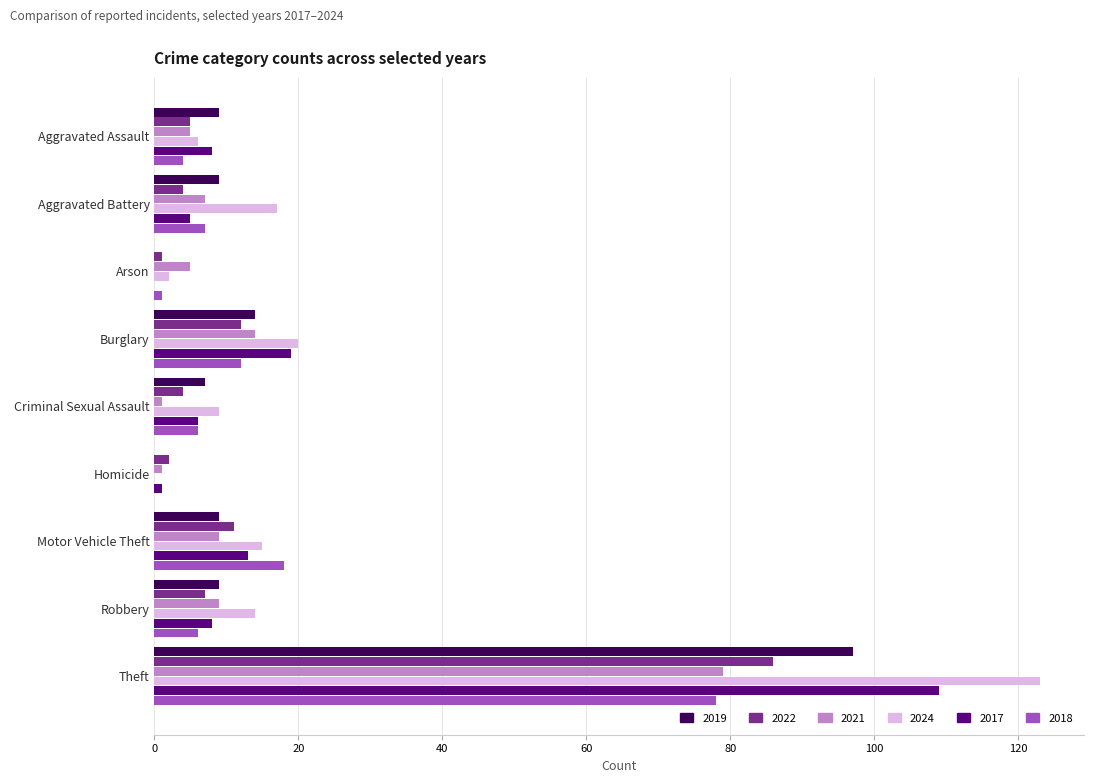

Which series changed the most between Aggravated Assault and Theft?

2024